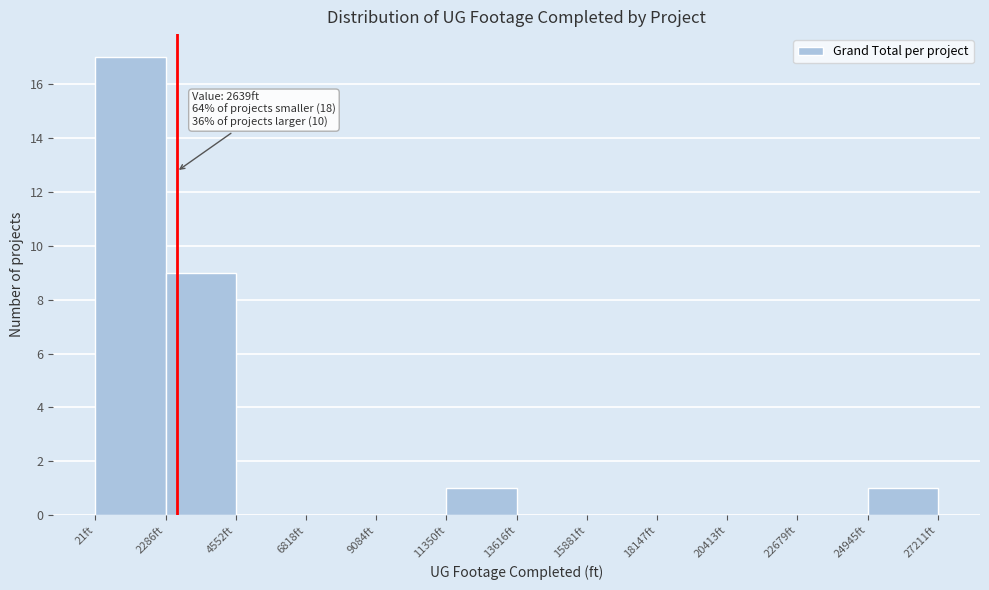

Over which range of the x-axis is the bar tallest?

0 to 2500